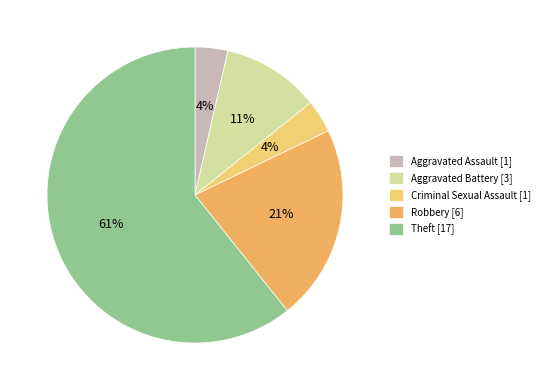

Rank the categories by value from lowest to highest.

Aggravated Assault, Criminal Sexual Assault, Aggravated Battery, Robbery, Theft